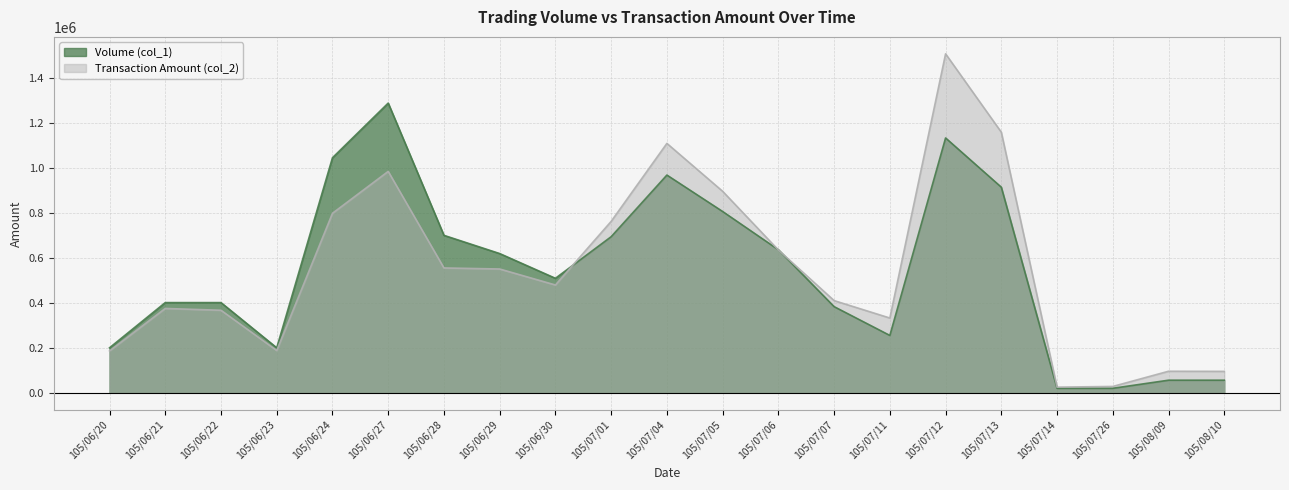

Which series has the largest total across all categories?

Transaction Amount (col_2)